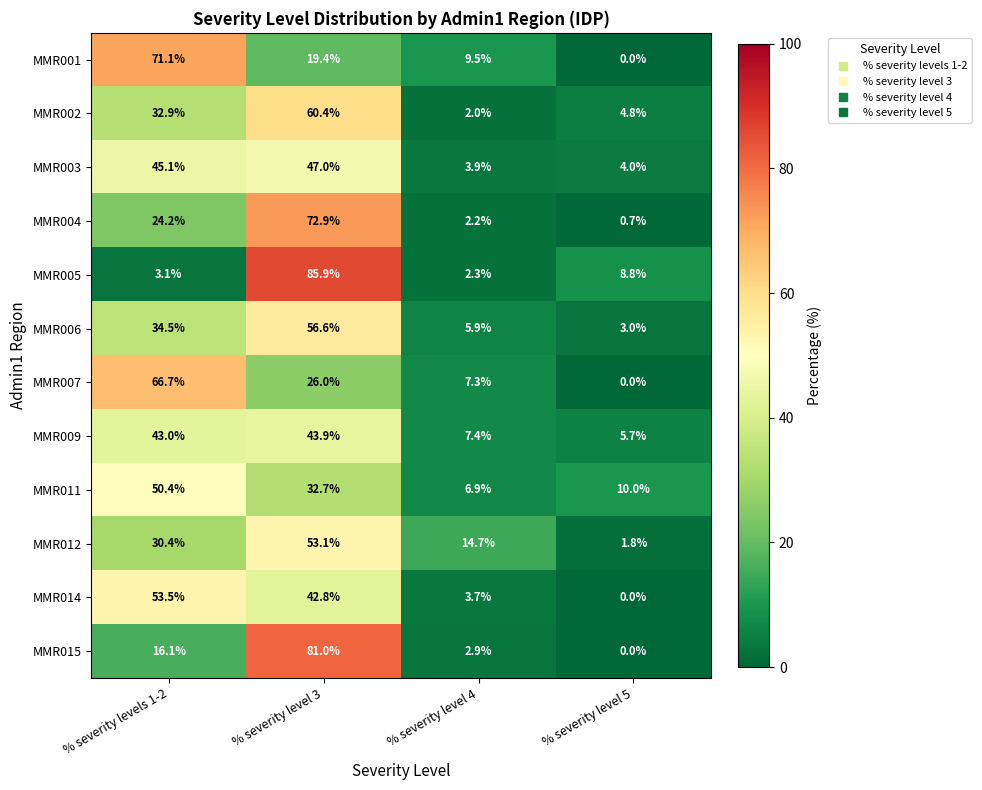

The MMR002 series shows 32.9 at % severity levels 1-2. True or false?

True